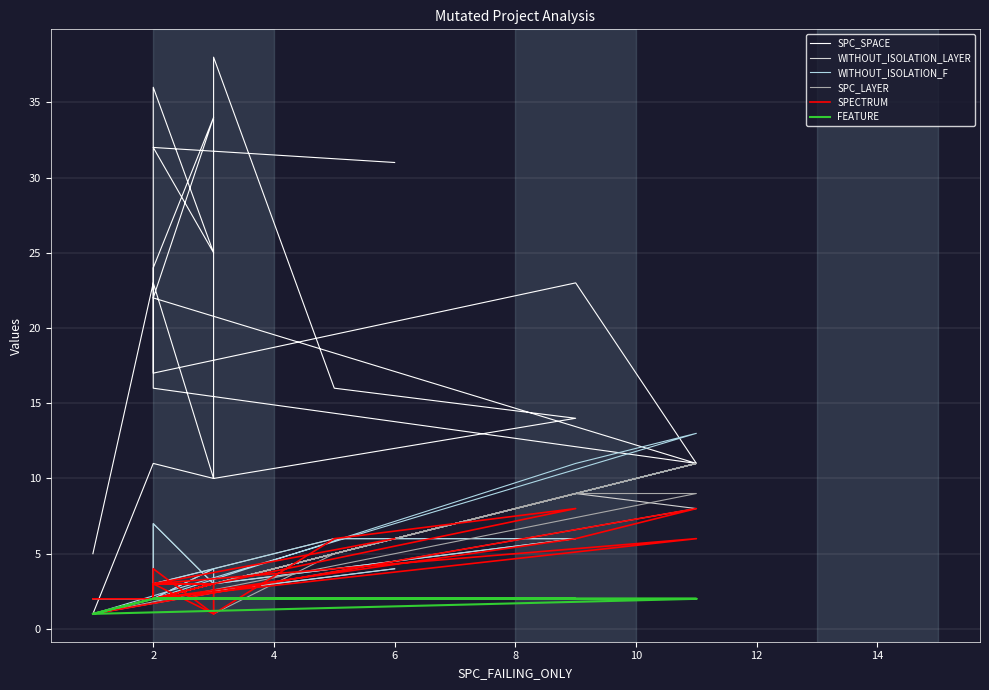

True or false: WITHOUT_ISOLATION_LAYER has more than 1 interior local peaks.

True